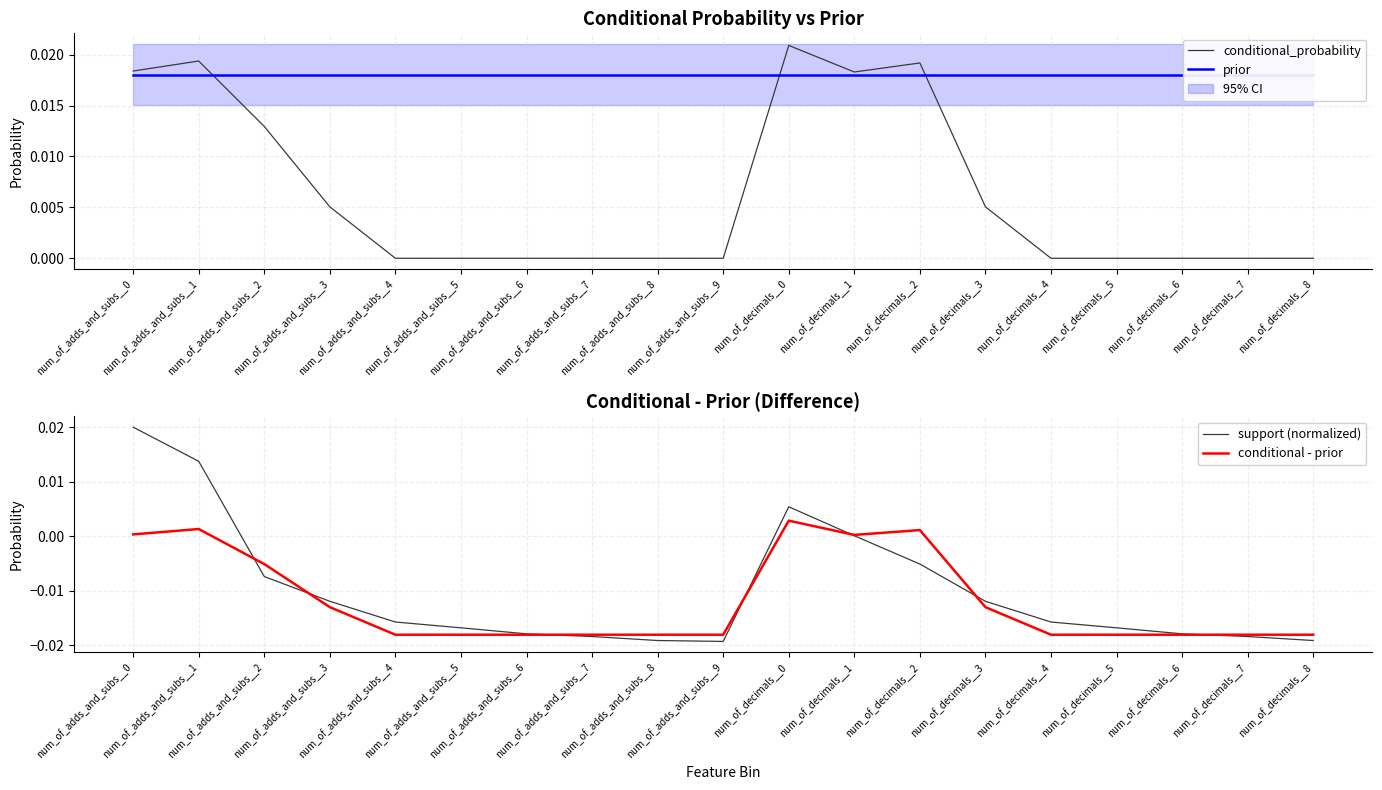

True or false: prior has more than 2 points higher than both neighbors.

False